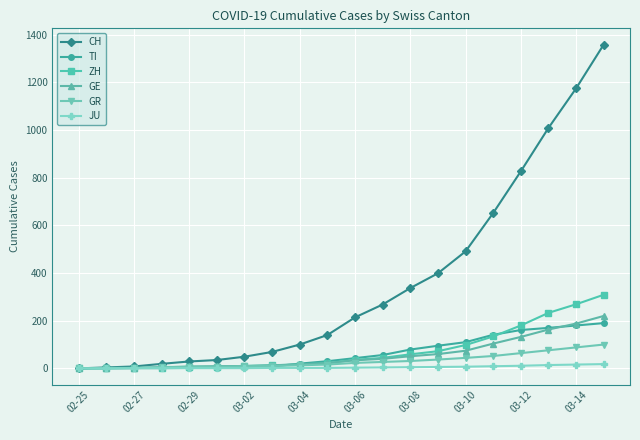

What is the maximum value shown in the chart?

1359